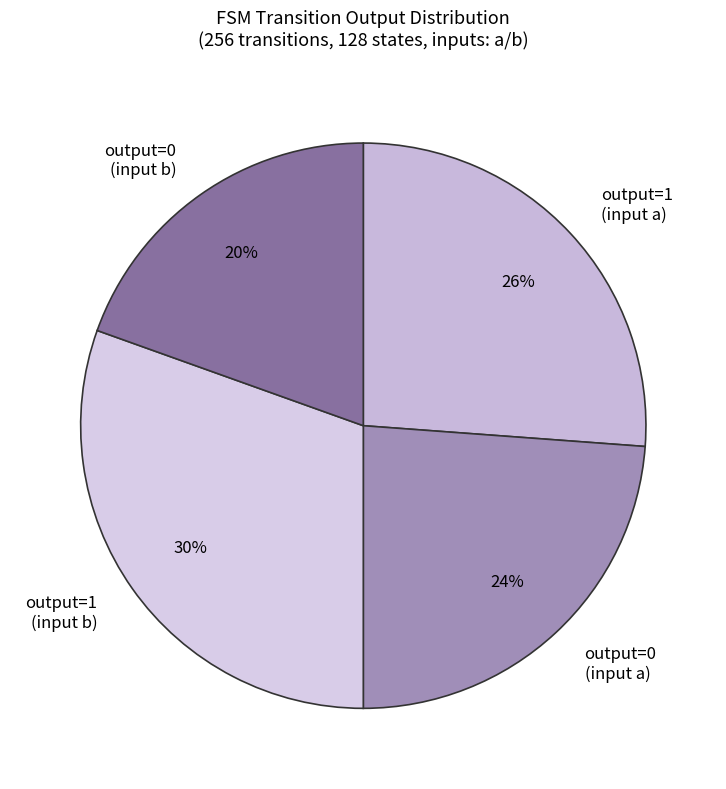

Which slice is the smallest?

output=0 (input b)